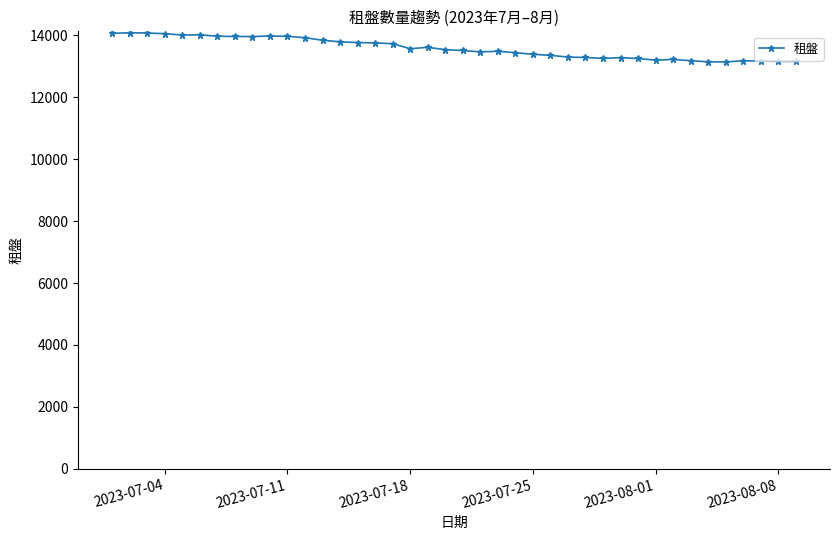

What is the difference between the second highest and second lowest values?

931